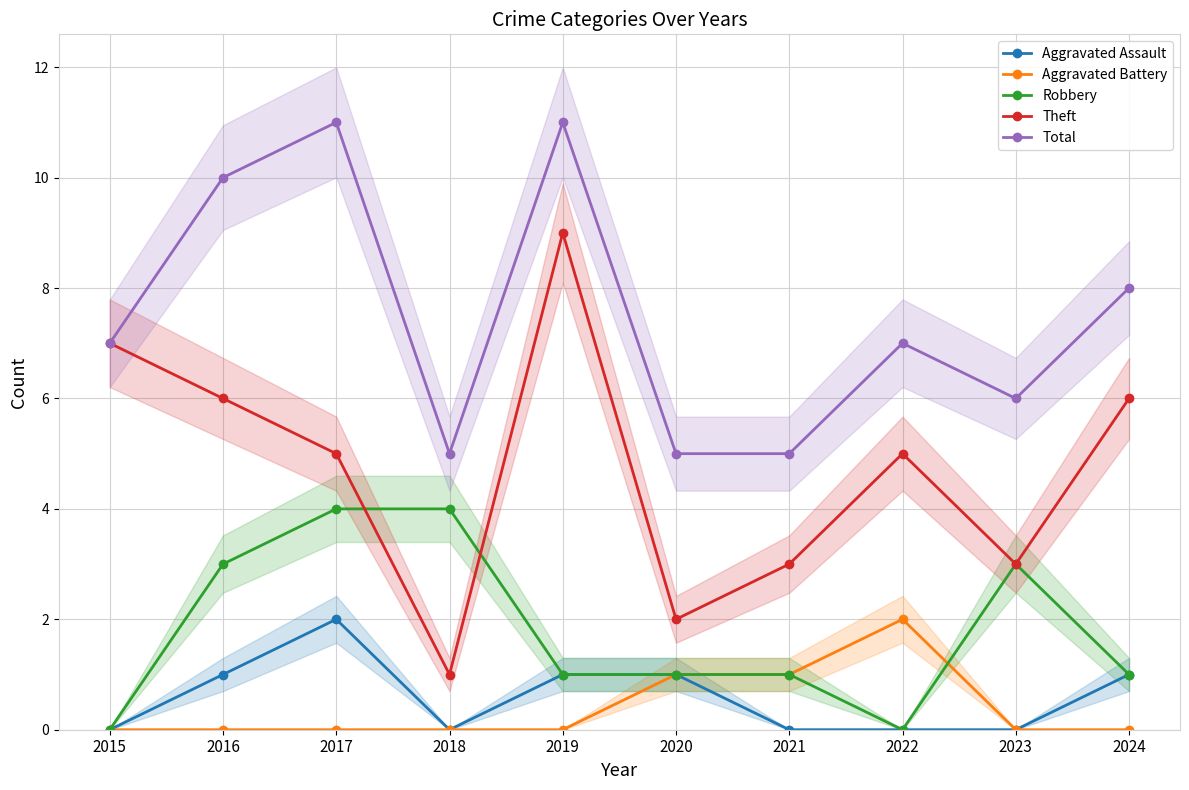

Which series has the widest spread of values?

Theft